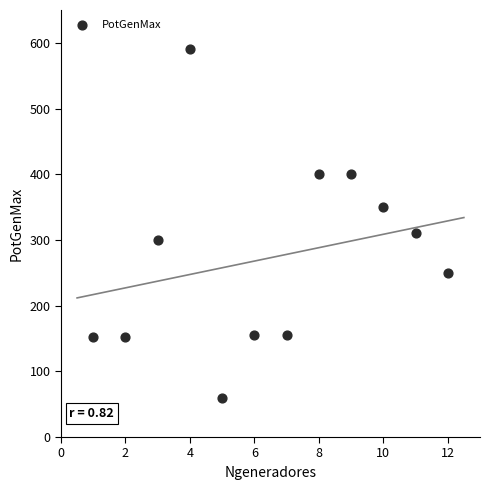

What is the average X value?

6